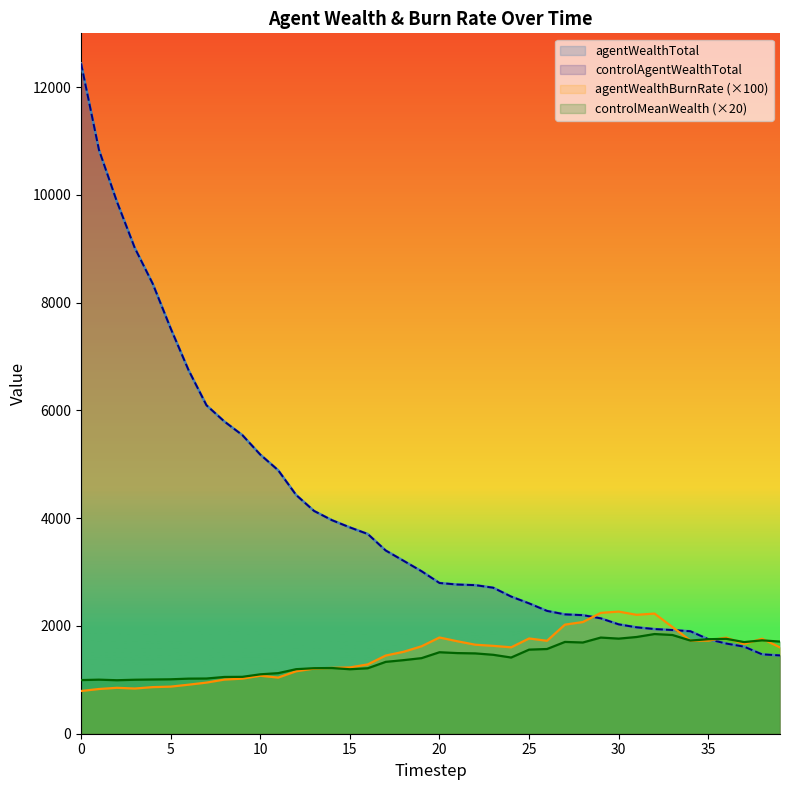

How many lines are shown in the chart?

4